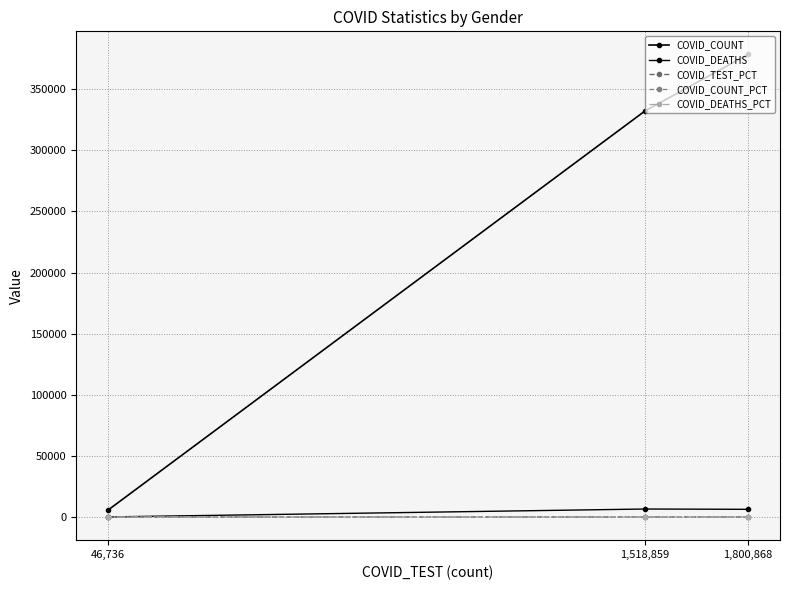

What is the spread (max minus min) of values at 46,736?

5715.5